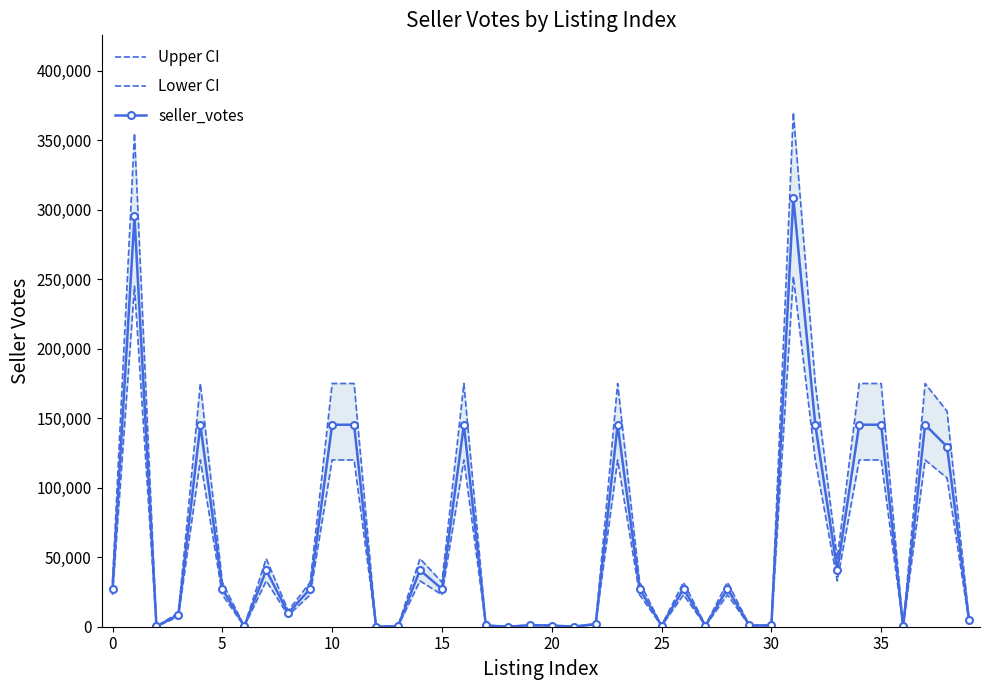

What is the average value of the Upper CI series?

71604